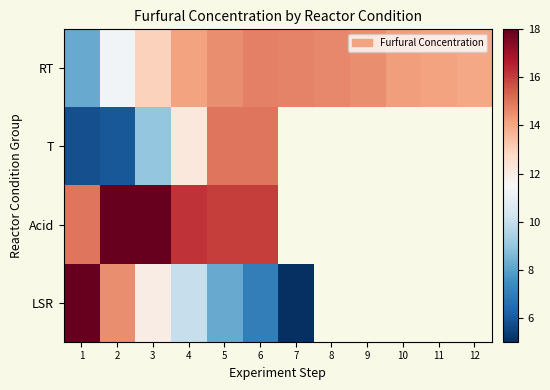

What is the greatest value displayed?

18.0